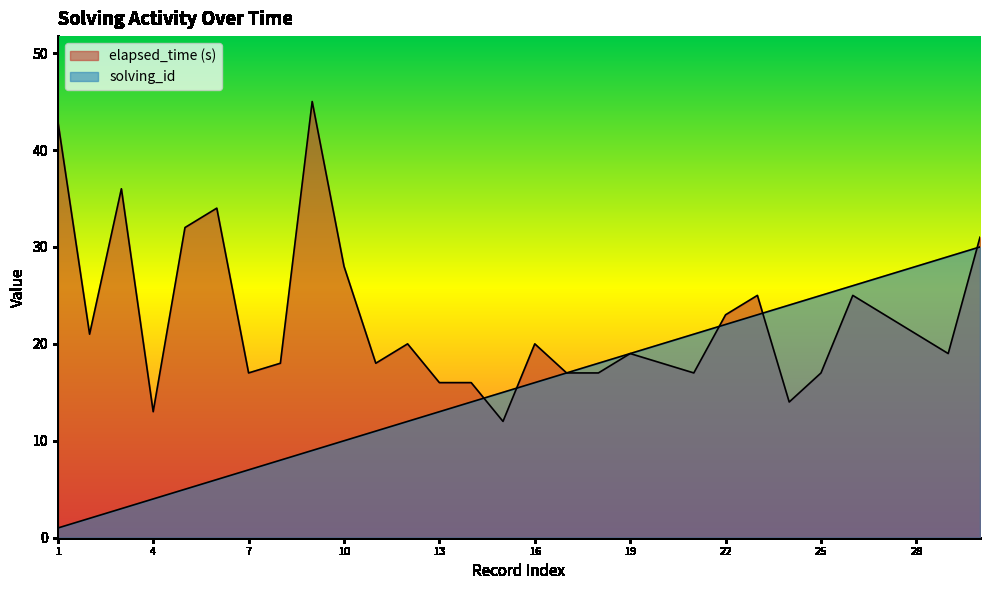

Reading left to right, transcribe all the data shown in this chart.

solving_id: 1=1	2=2	3=3	4=4	5=5	6=6	7=7	8=8	9=9	10=10	11=11	12=12	13=13	14=14	15=15	16=16	17=17	18=18	19=19	20=20	21=21	22=22	23=23	24=24	25=25	26=26	27=27	28=28	29=29	30=30
elapsed_time: 1=43	2=21	3=36	4=13	5=32	6=34	7=17	8=18	9=45	10=28	11=18	12=20	13=16	14=16	15=12	16=20	17=17	18=17	19=19	20=18	21=17	22=23	23=25	24=14	25=17	26=25	27=23	28=21	29=19	30=31